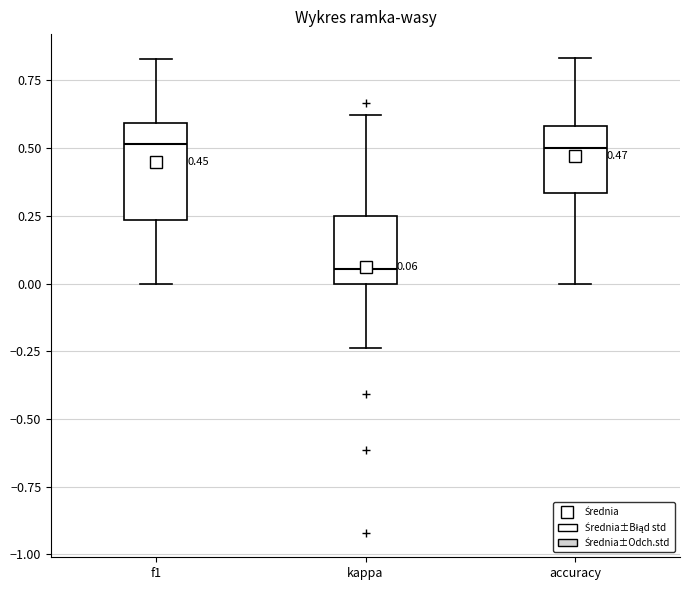

Which box is the tallest, from its lower edge to its upper edge?

f1